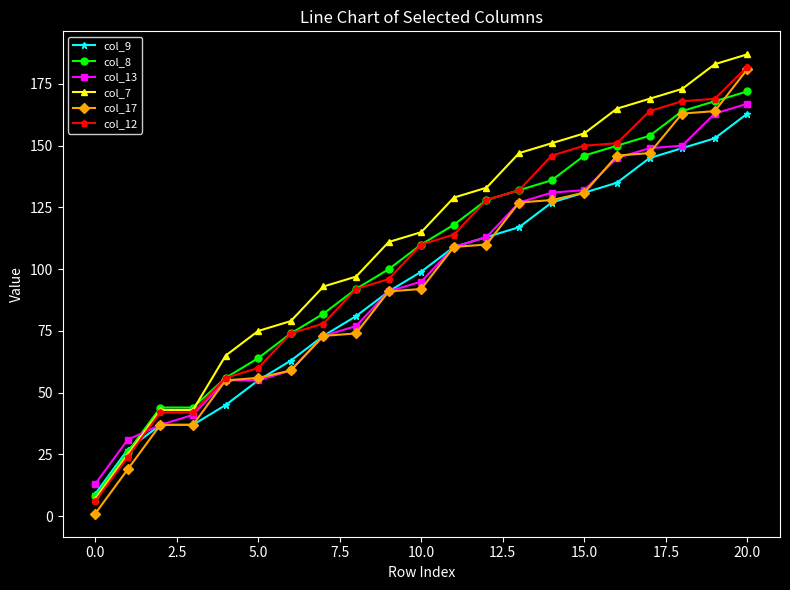

At how many categories does at least one series exceed 86?

14